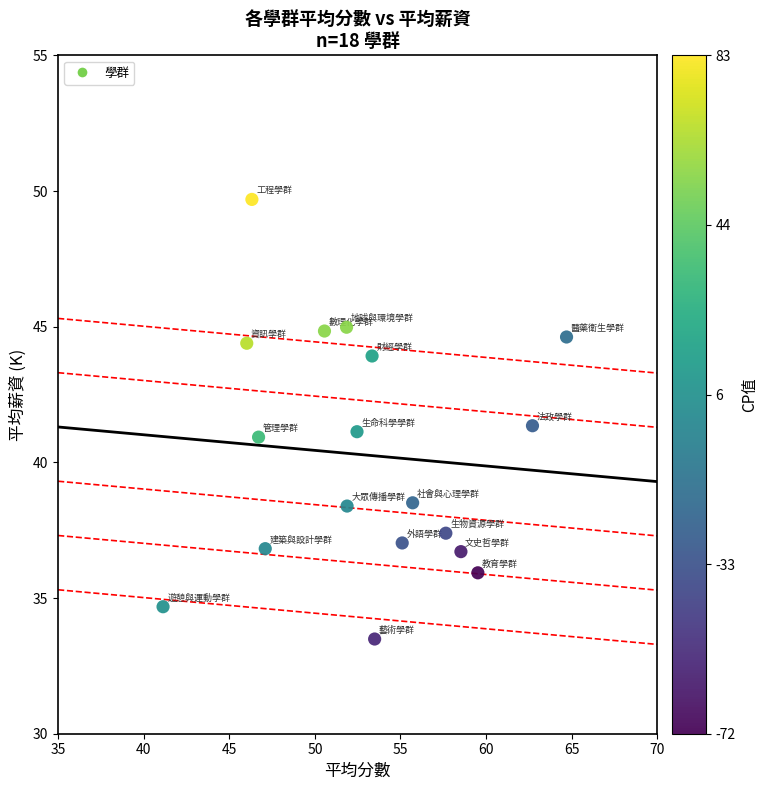

What is the range of Y values (max minus min)?

16.2